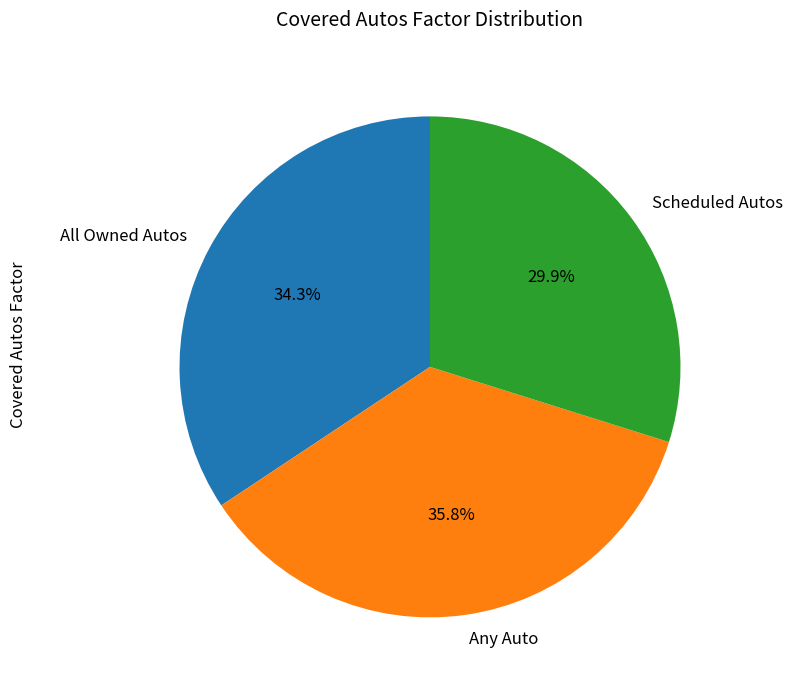

What is the largest slice in the pie chart?

Any Auto